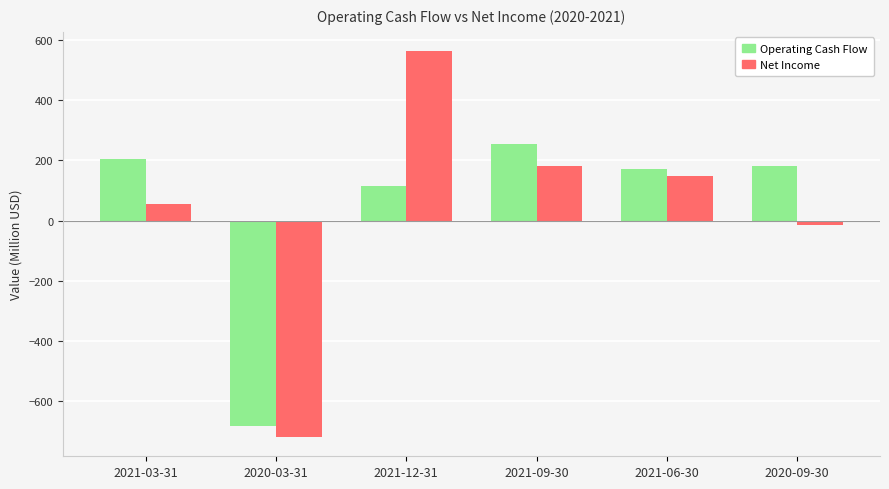

What is the spread (max minus min) of values at 2021-12-31?

448.5